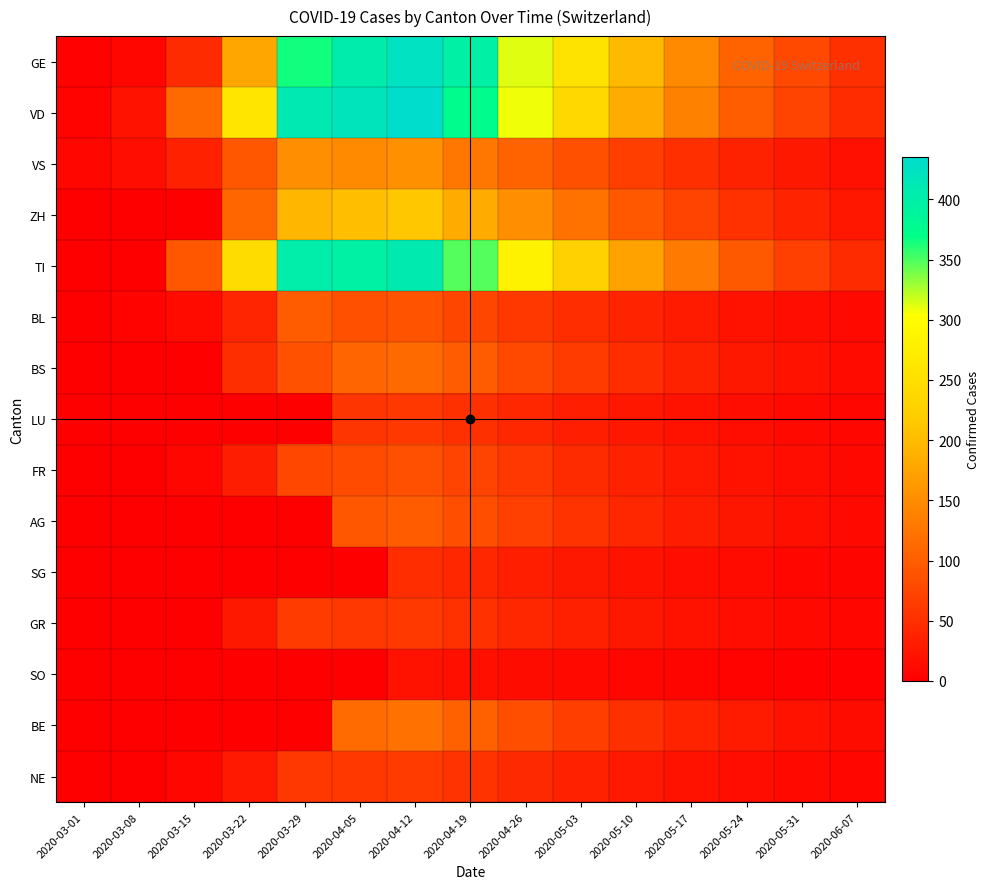

How many distinct data groups are displayed?

15